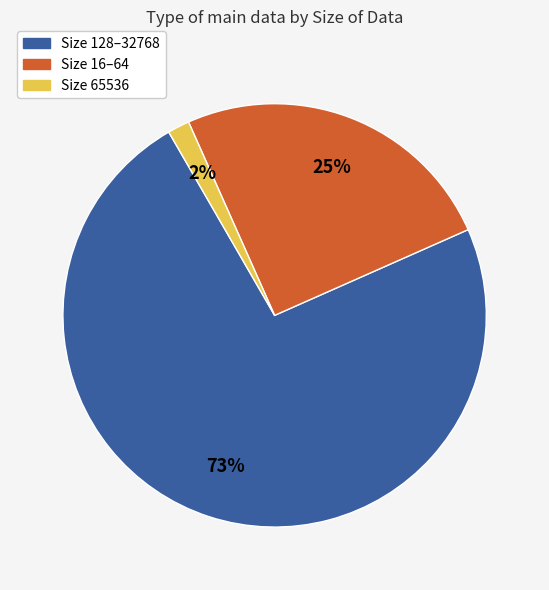

The Size 16–64 slice represents 25% of the pie. True or false?

True